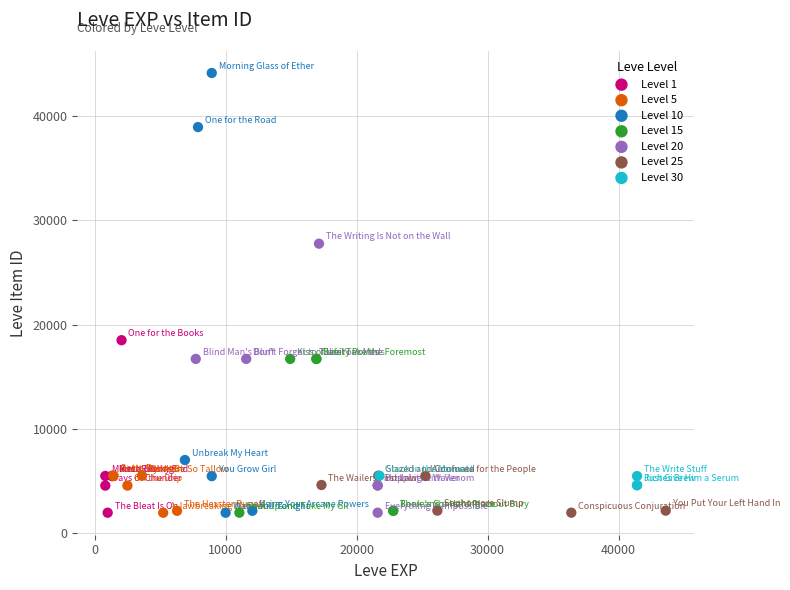

Which series has the widest spread of Y values?

Level 10